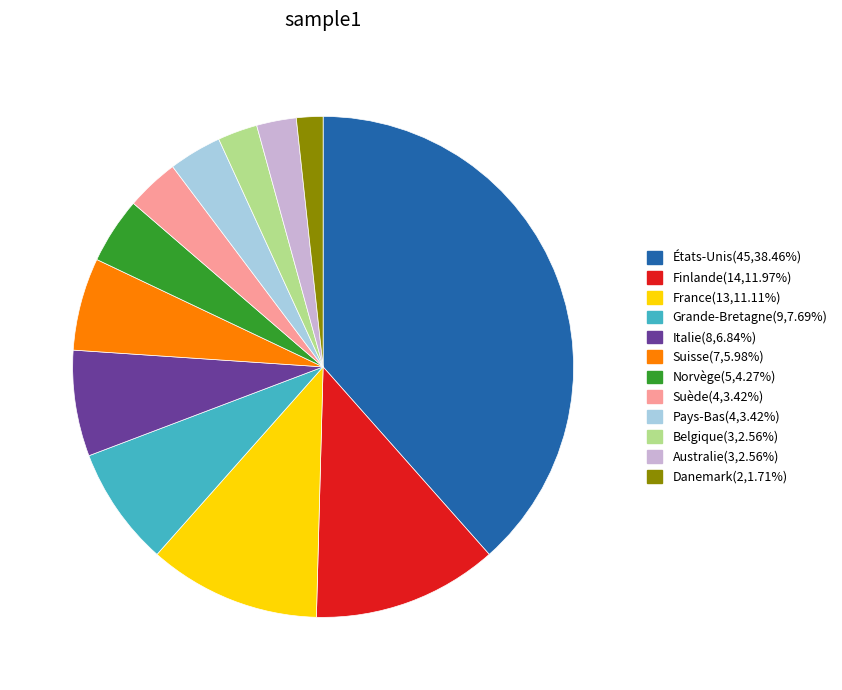

Do Italie and Australie together represent more than half of the pie?

No